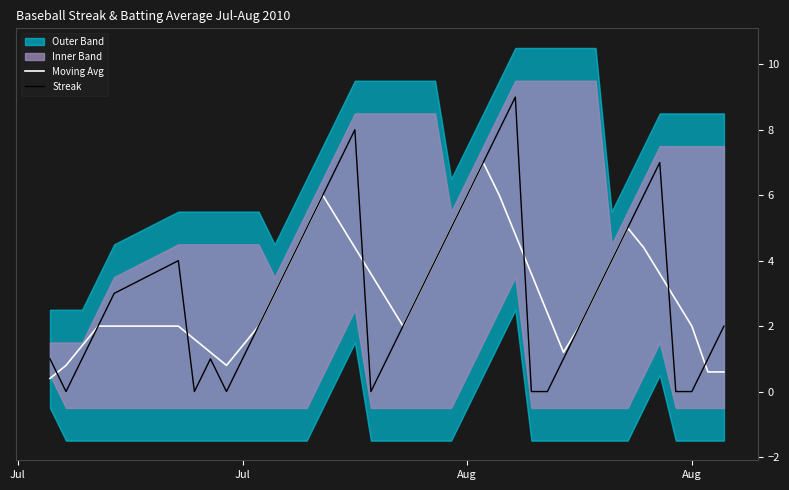

How many values in the Moving Avg series exceed 3?

17